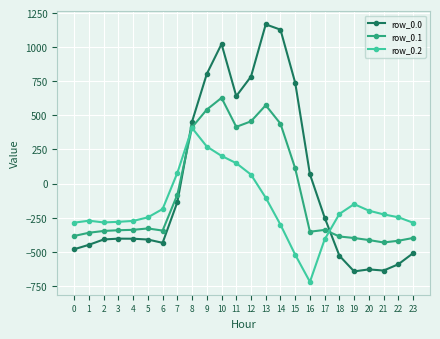

How many series are shown in this chart?

3